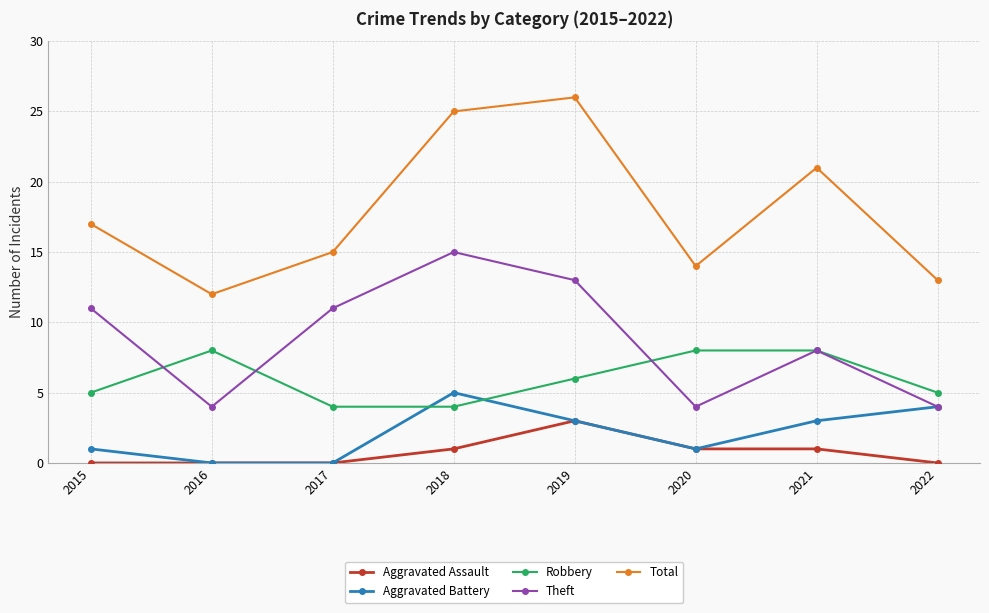

What is the difference between the Total values at 2016 and 2022?

1